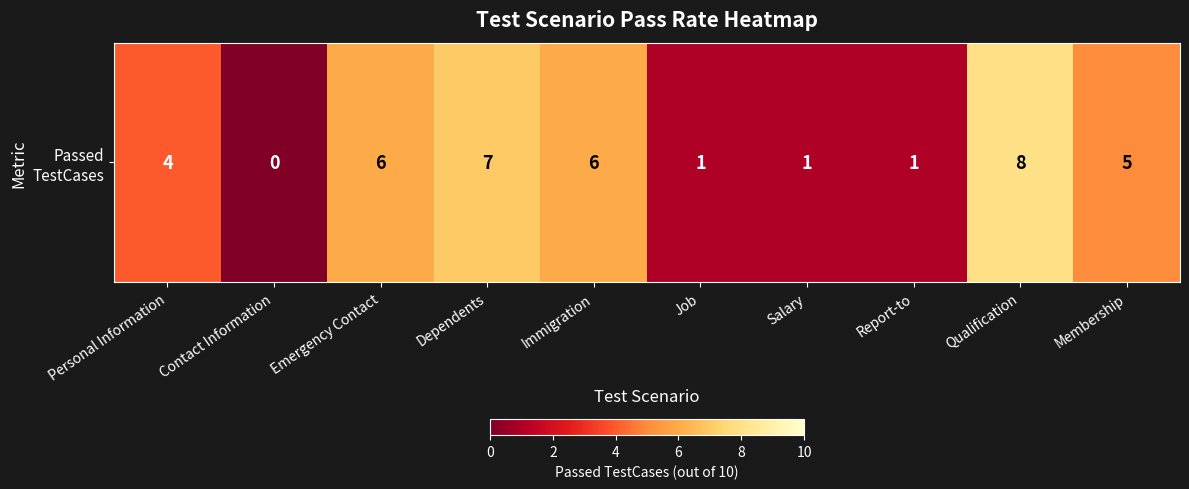

What is the difference between the maximum and minimum values?

8